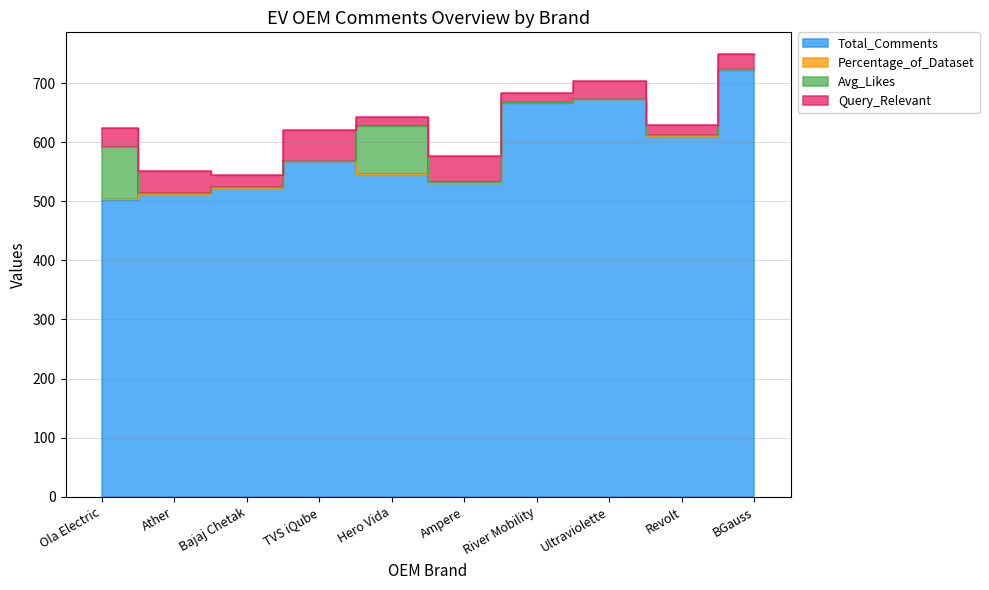

In Percentage_of_Dataset, how many points are lower than both neighbors (excluding endpoints)?

2